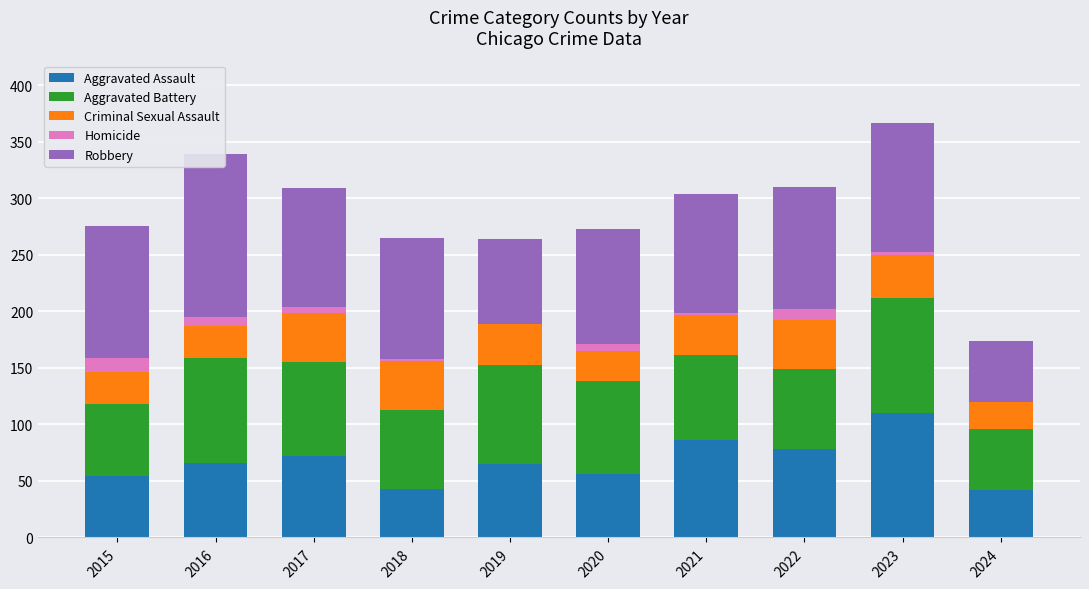

Reading right to left, extract all data points from this chart.

Aggravated Assault: 42	110	78	86	56	65	43	72	66	54
Aggravated Battery: 54	102	71	75	82	88	70	83	93	64
Criminal Sexual Assault: 24	38	43	36	27	36	43	44	28	28
Homicide: 0	3	10	2	6	0	2	5	8	13
Robbery: 54	114	108	105	102	75	107	105	144	117